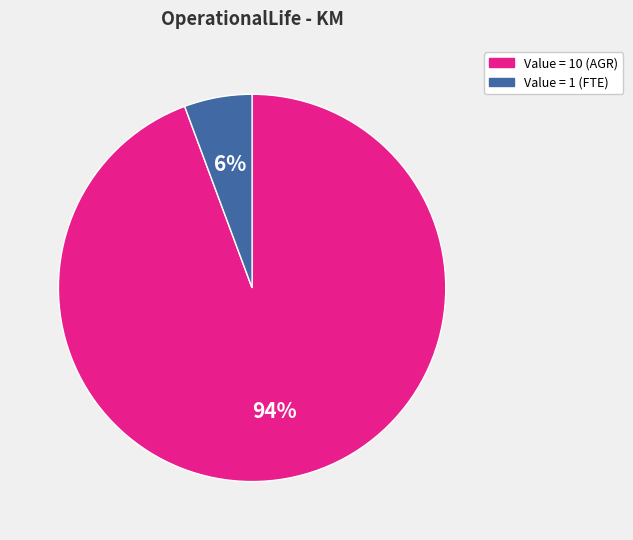

Is there any slice that represents more than half of the pie?

Yes